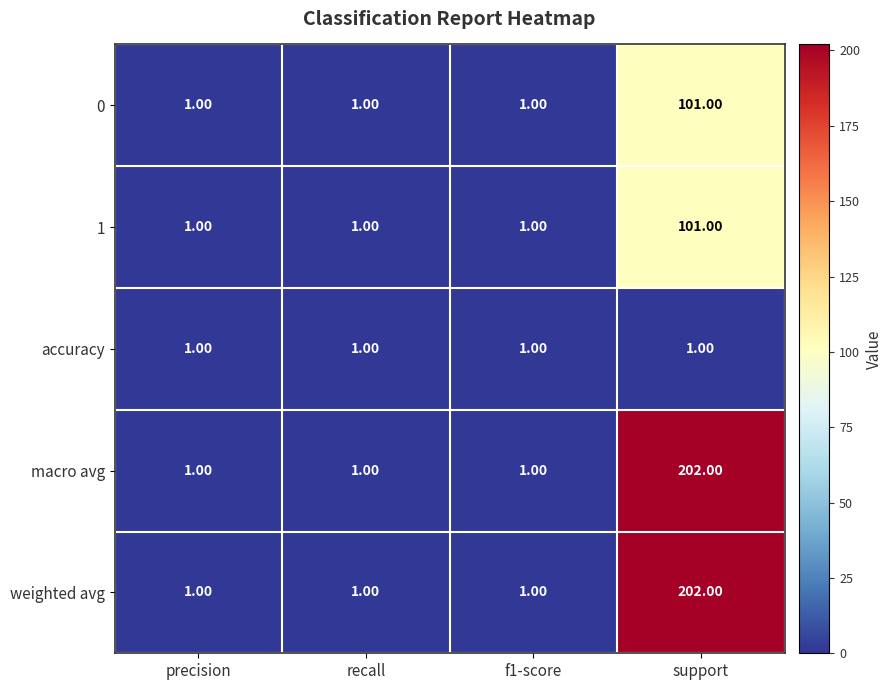

What is the average value of the macro avg series?

51